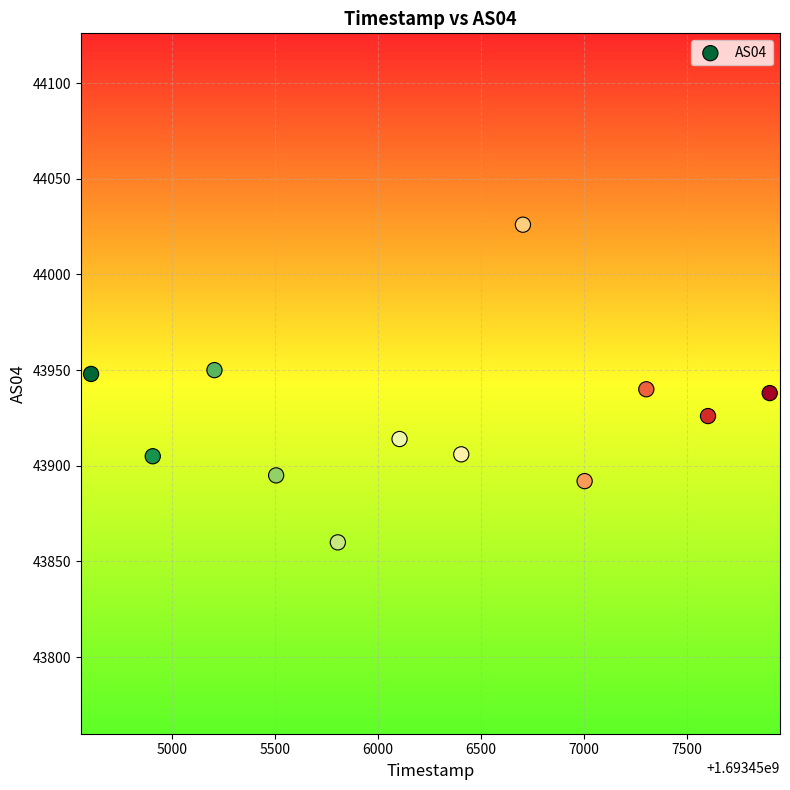

What is the range of X values (max minus min)?

3300